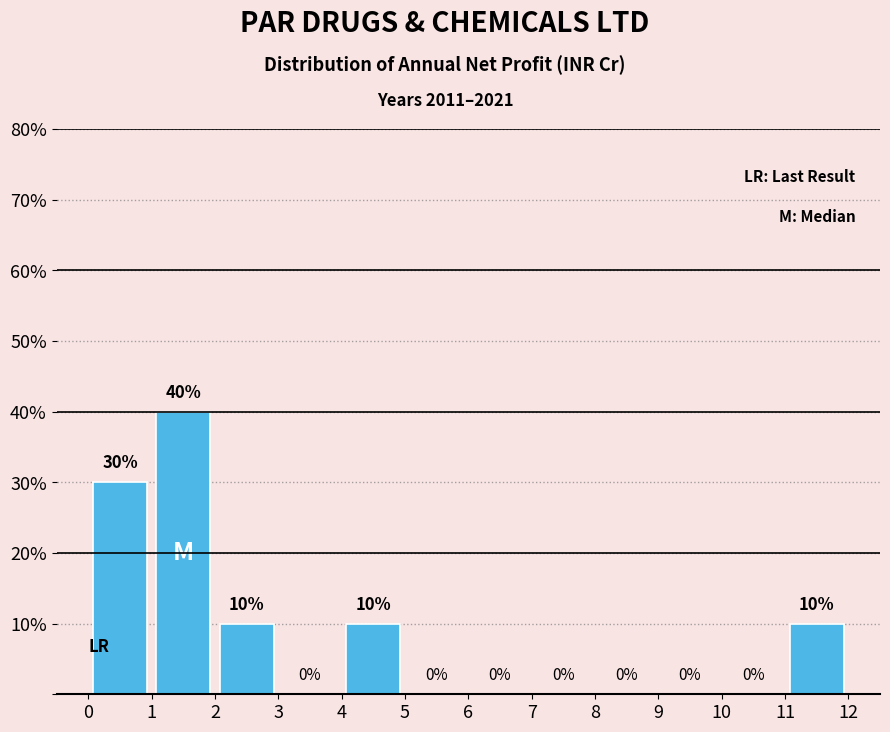

Which range on the x-axis has the tallest bar?

1 to 2